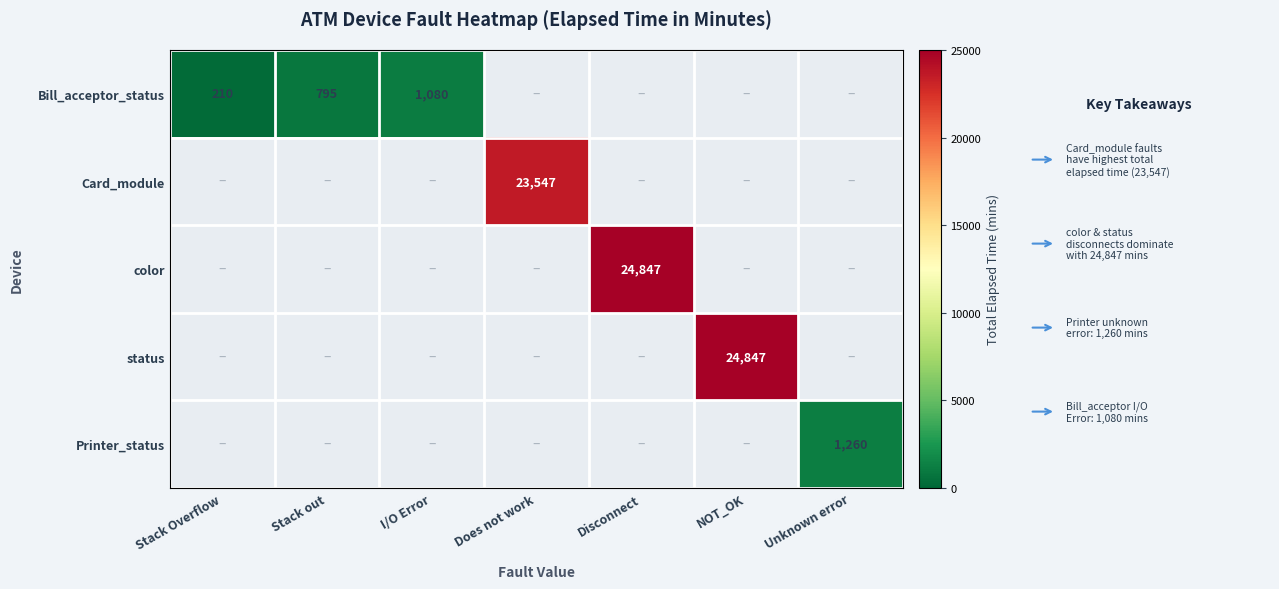

Between Stack Overflow and Does not work, which is larger?

Does not work